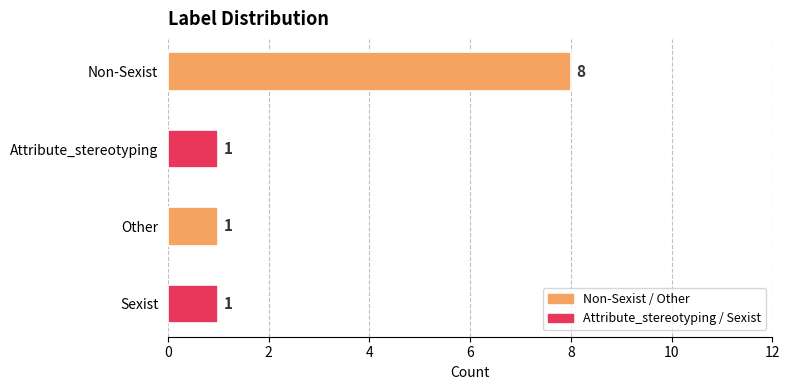

The value at __label__Non-Sexist is 2. True or false?

False